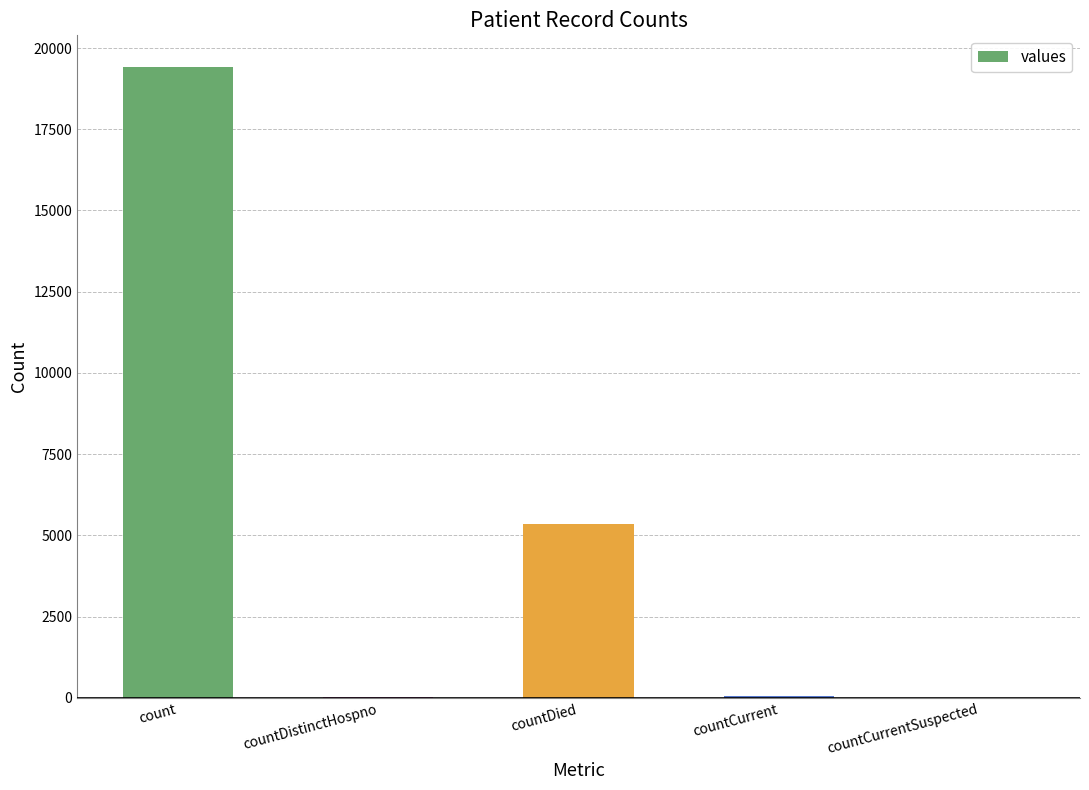

What is the difference between the values at countDied and countCurrentSuspected?

5357